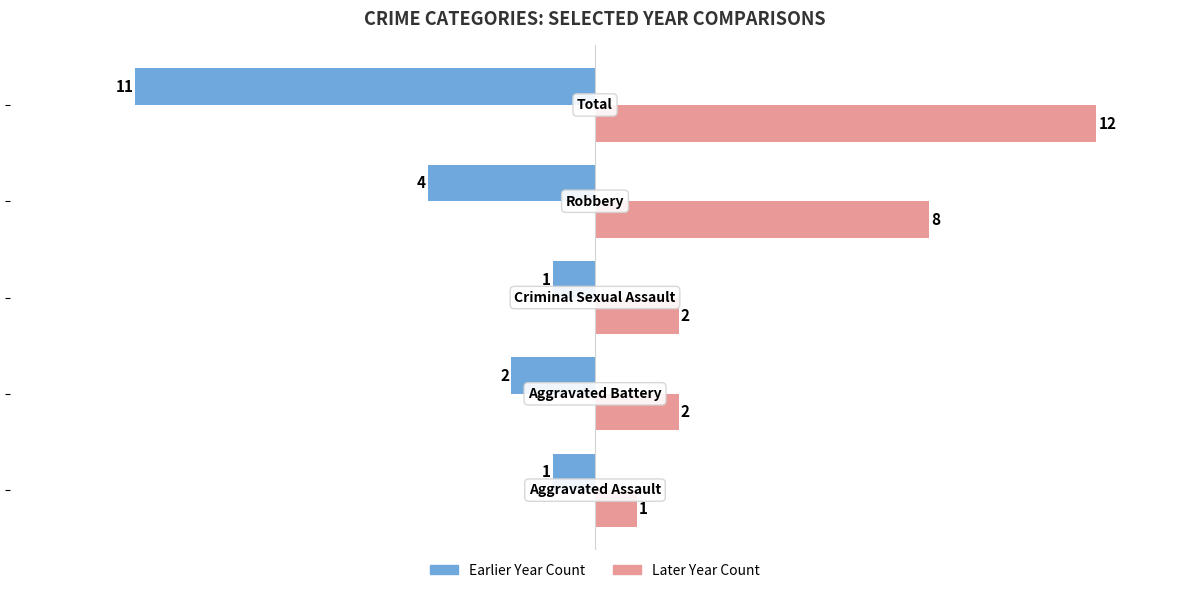

What is the average value of the Later Year Count series?

5